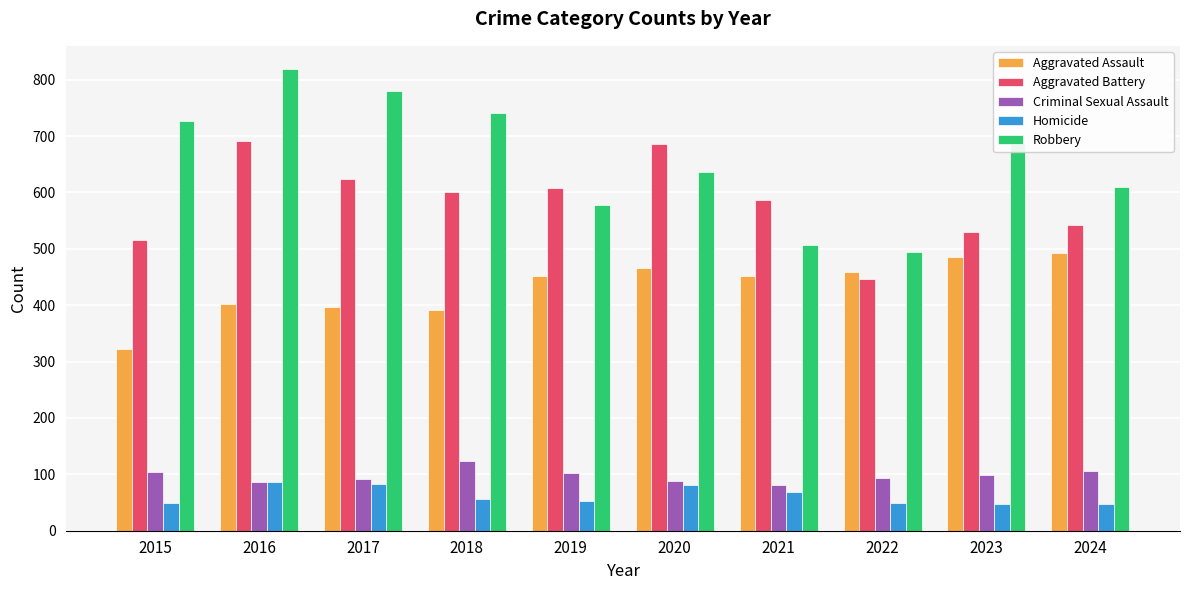

At which label does Robbery first exceed 687?

2015